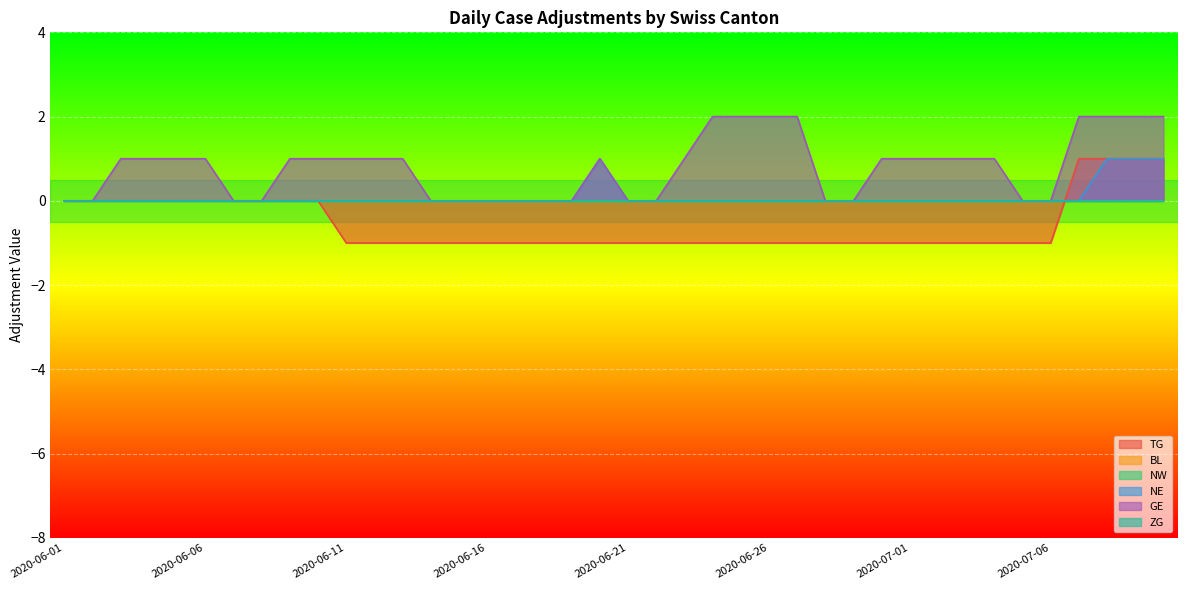

True or false: GE and TG intersect in this chart.

False